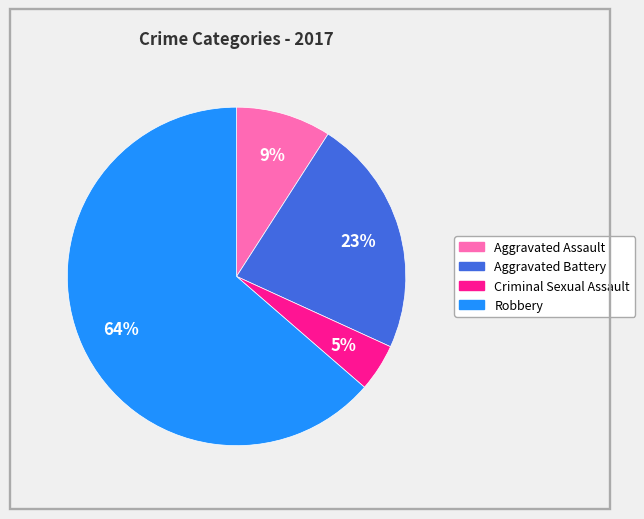

To the nearest percent, what is the combined percentage of Criminal Sexual Assault and Robbery?

68%